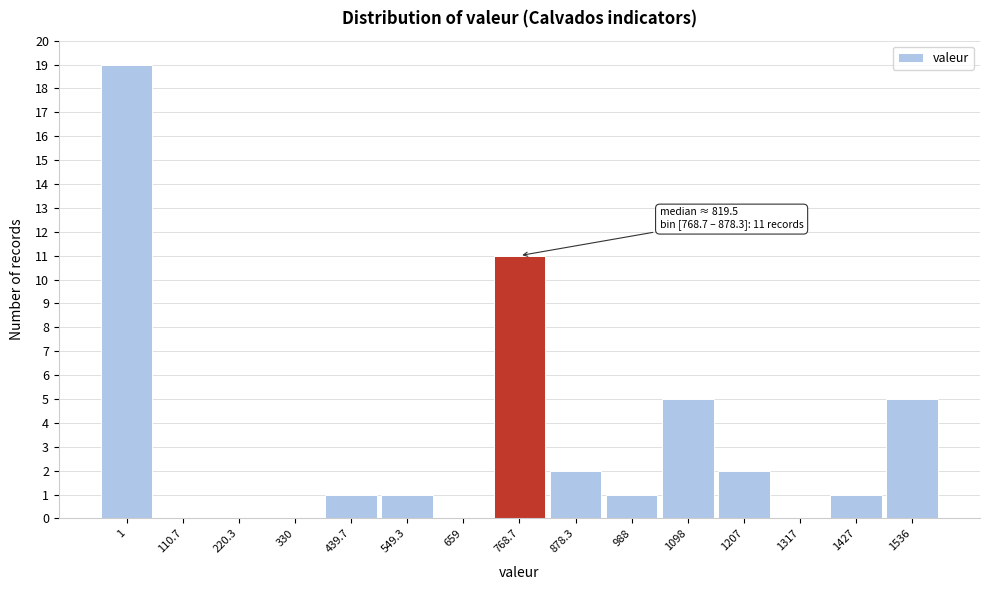

Reading left to right, list all the values displayed in this chart.

1=19	110.7=0	220.3=0	330=0	439.7=1	549.3=1	659=0	768.7=11	878.3=2	988=1	1098=5	1207=2	1317=0	1427=1	1536=5